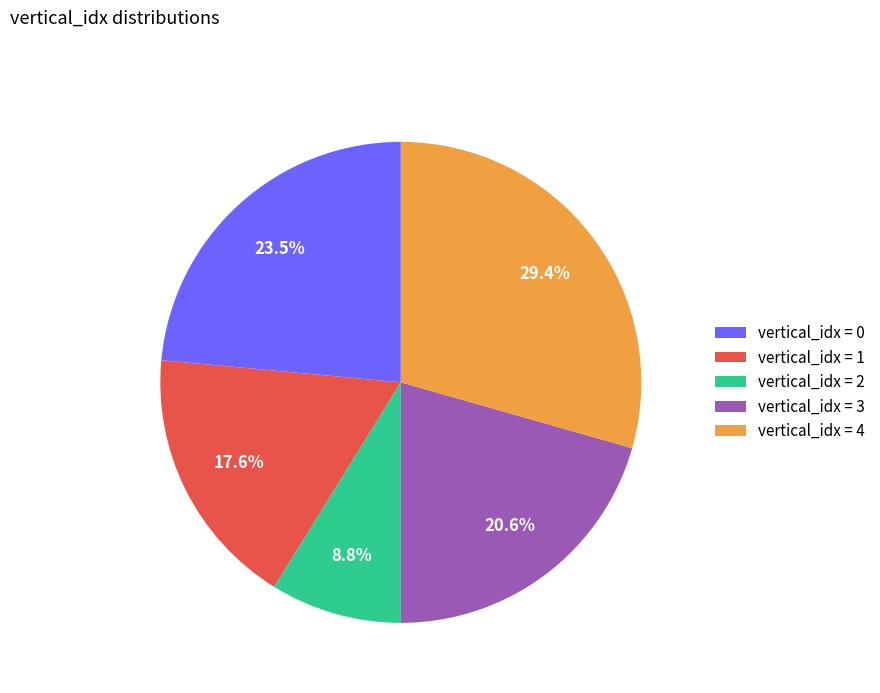

What percentage is NOT represented by vertical_idx = 3?

79.4%